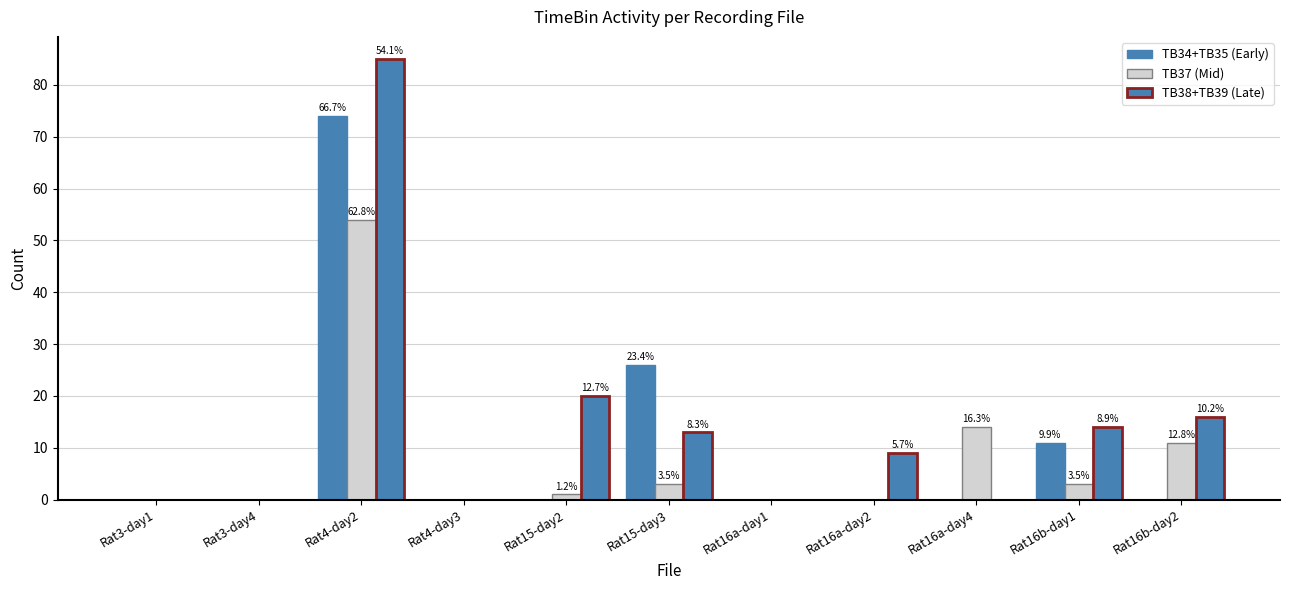

Count the number of data series in this chart.

3